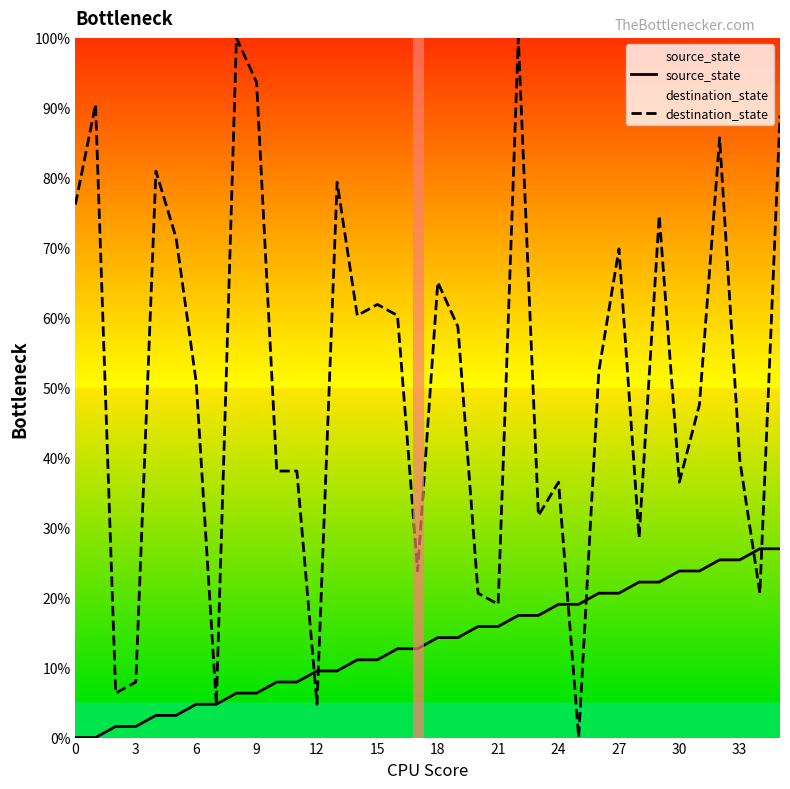

How many values in the source_state series are below 14?

18